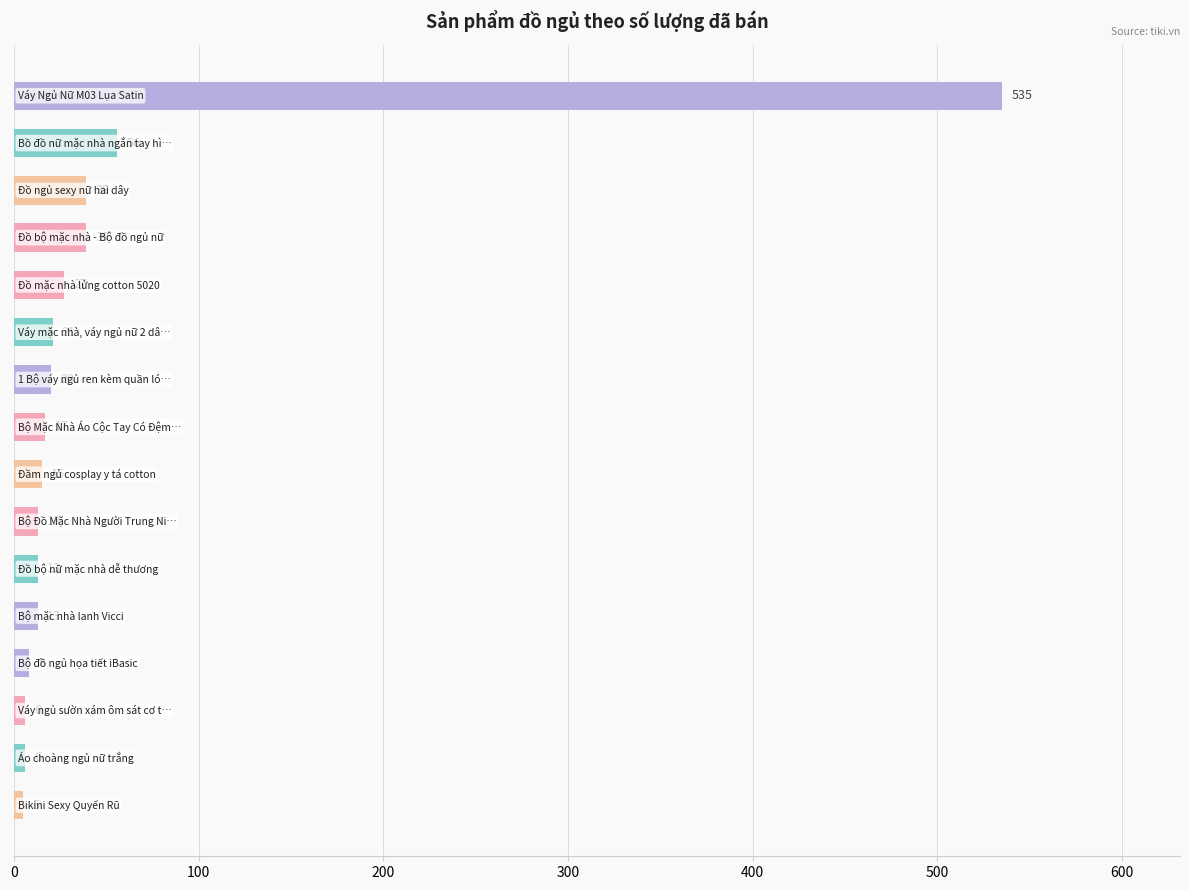

What is the average value?

52